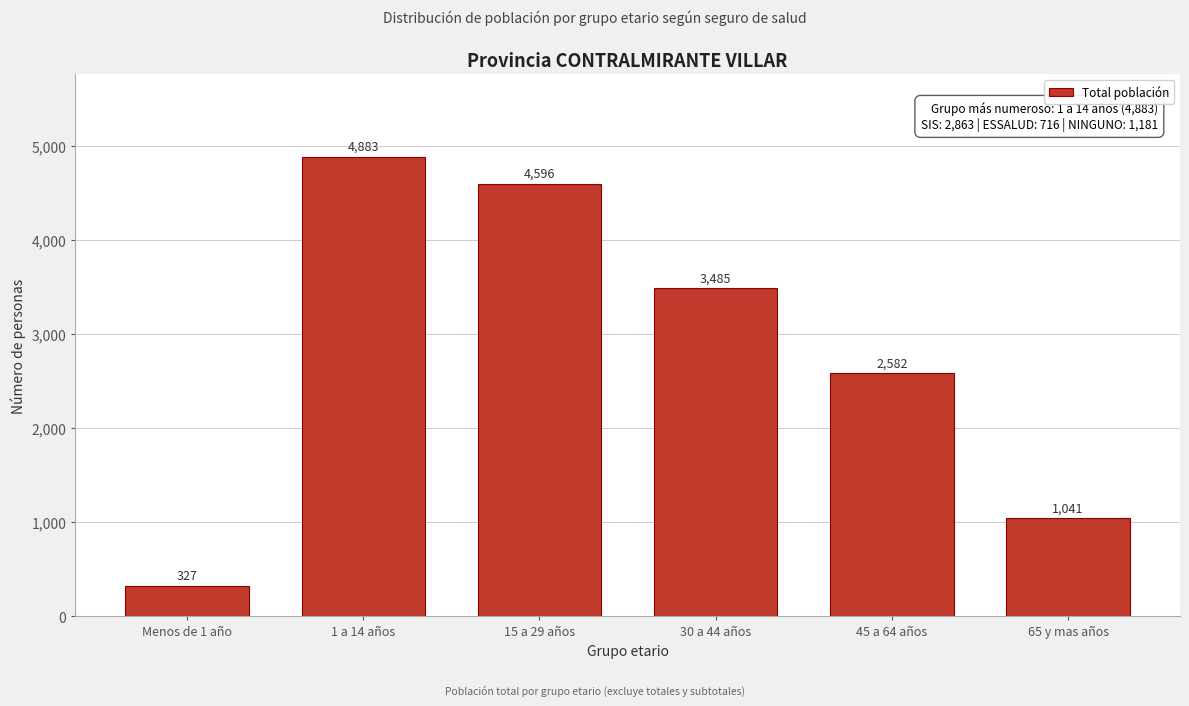

Reading left to right, transcribe all the data shown in this chart.

Menos de 1 año=327	1 a 14 años=4883	15 a 29 años=4596	30 a 44 años=3485	45 a 64 años=2582	65 y mas años=1041